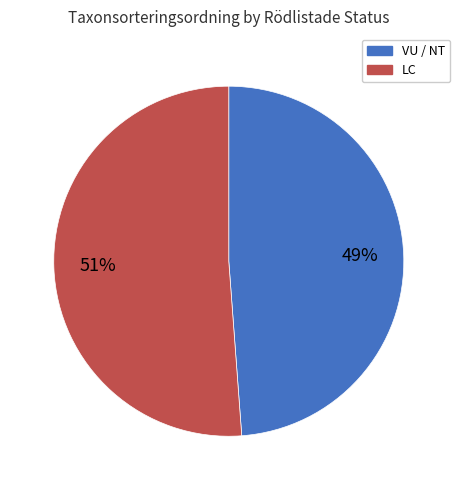

Which category has the biggest portion of the pie?

LC